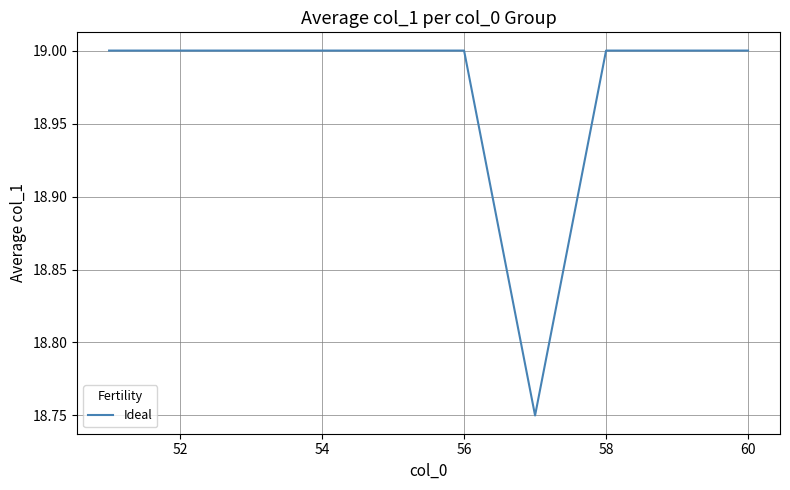

What is the maximum value shown in the chart?

19.0